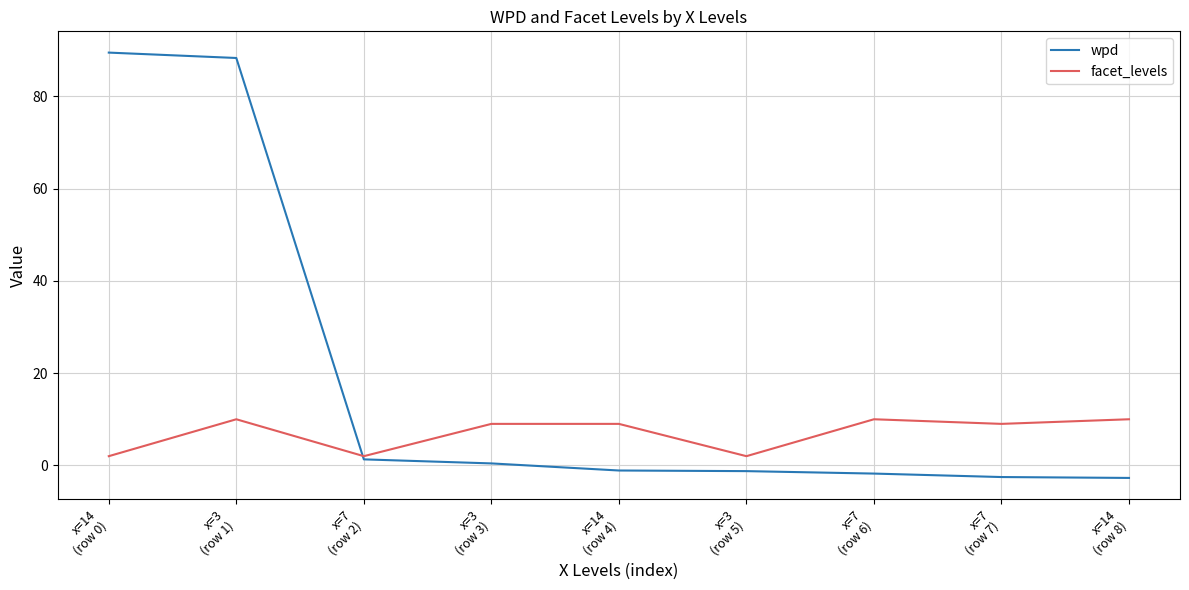

Which series has the largest range (max minus min)?

wpd